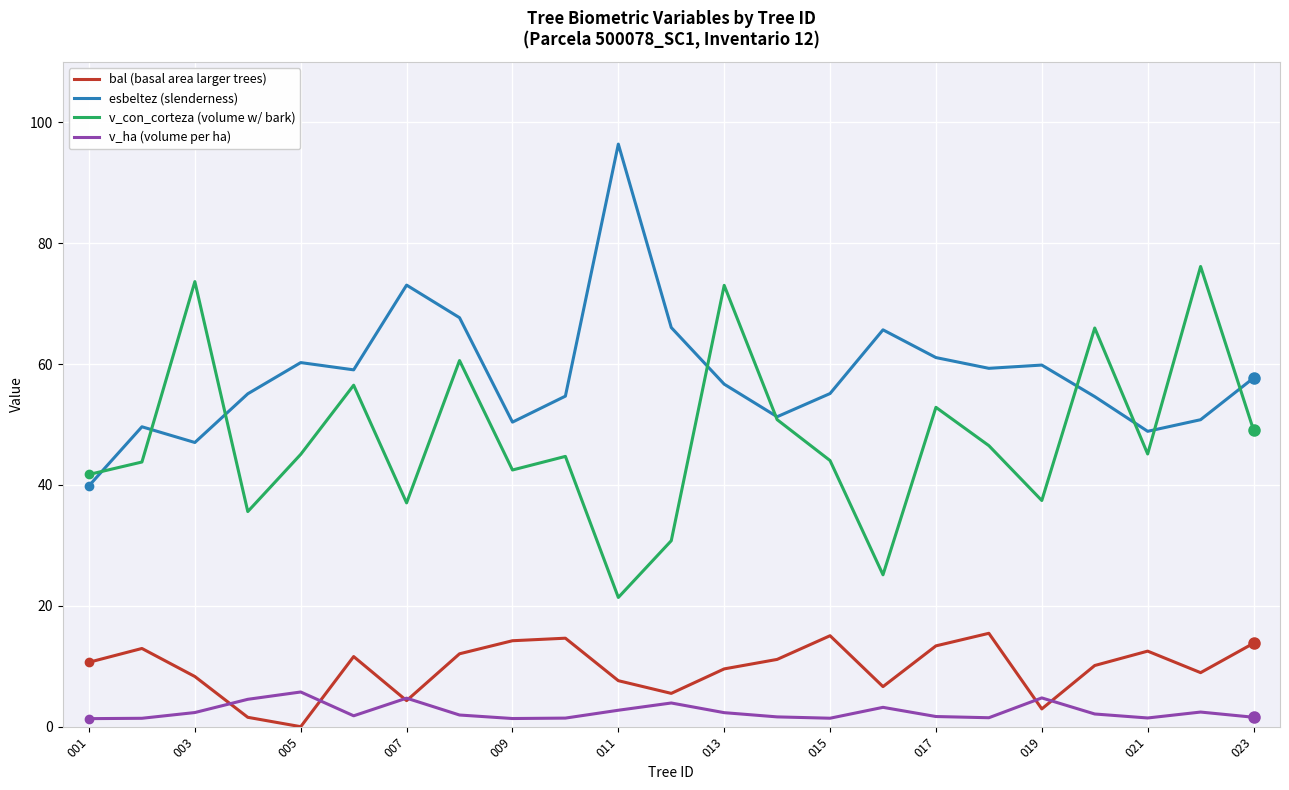

Which series has the largest total across all categories?

esbeltez (slenderness)